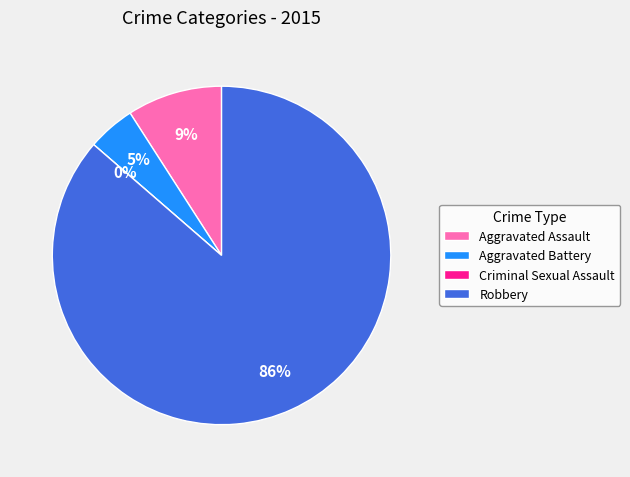

Which has a higher value, Criminal Sexual Assault or Aggravated Assault?

Aggravated Assault